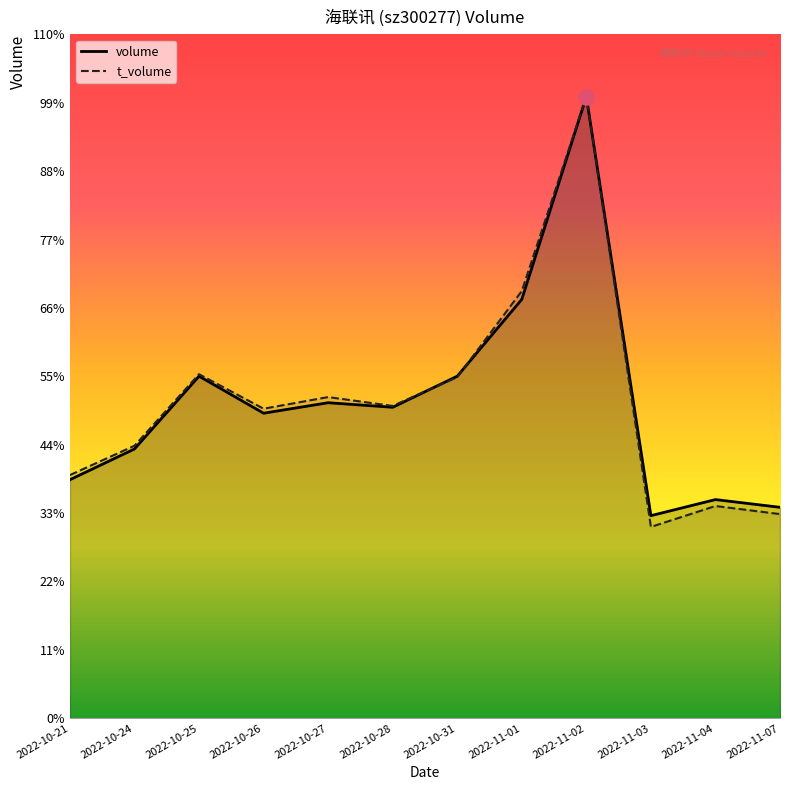

At how many categories does at least one series exceed 38108?

2